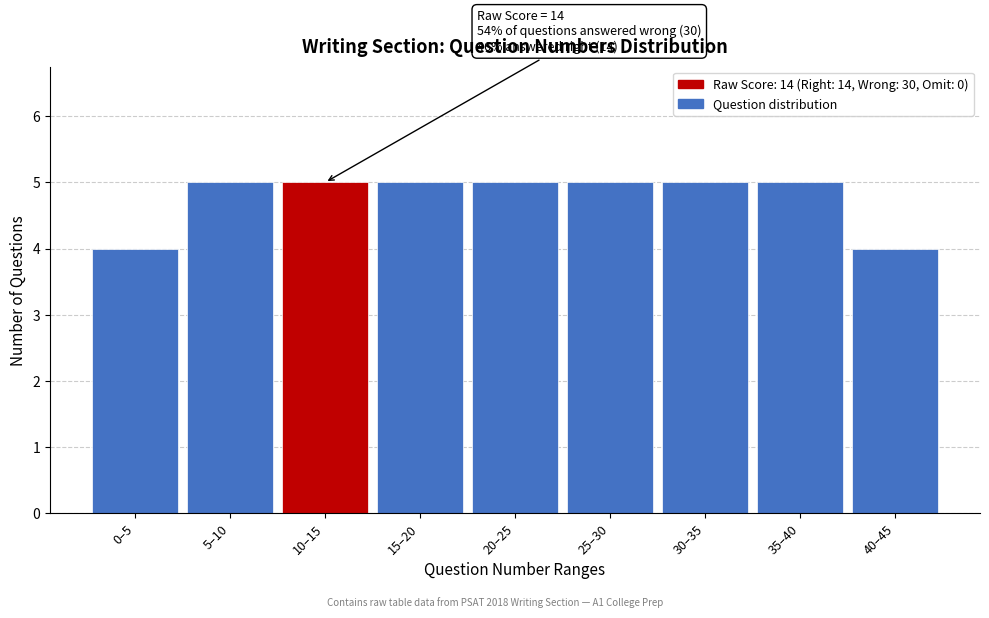

Reading right to left, what are all the values shown in this chart?

40–45=4	35–40=5	30–35=5	25–30=5	20–25=5	15–20=5	10–15=5	5–10=5	0–5=4